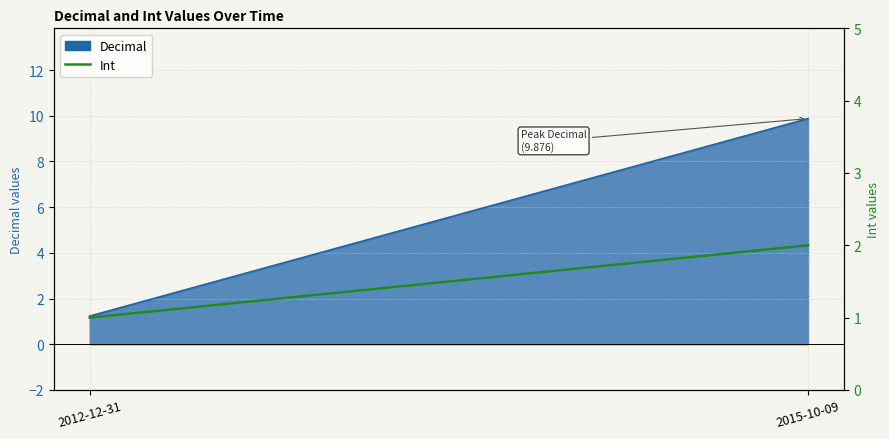

What position from the left is 2015-10-09?

2